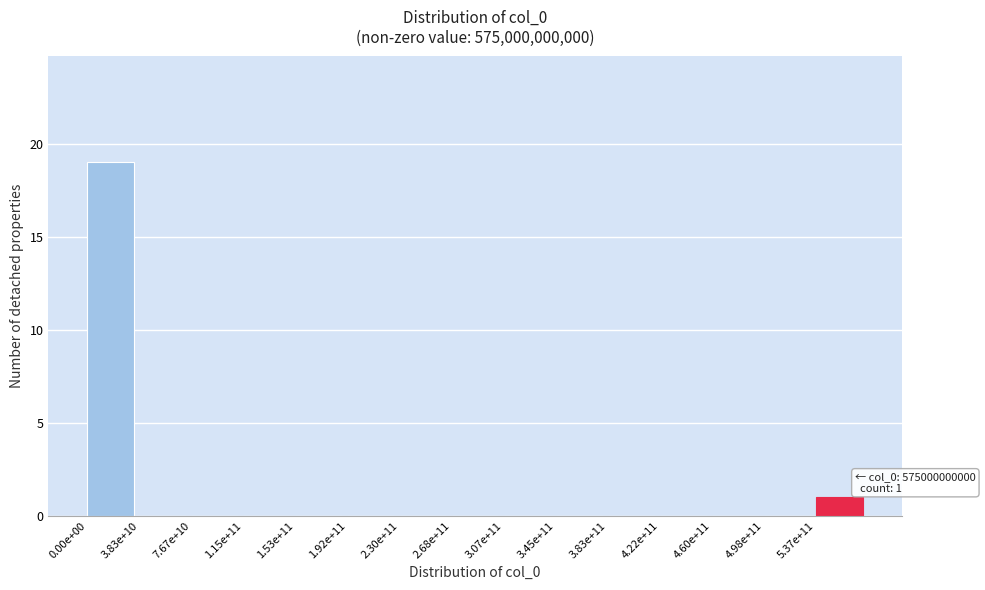

Reading left to right, transcribe all the data shown in this chart.

0.00e+00=19	3.83e+10=0	7.67e+10=0	1.15e+11=0	1.53e+11=0	1.92e+11=0	2.30e+11=0	2.68e+11=0	3.07e+11=0	3.45e+11=0	3.83e+11=0	4.22e+11=0	4.60e+11=0	4.98e+11=0	5.37e+11=1